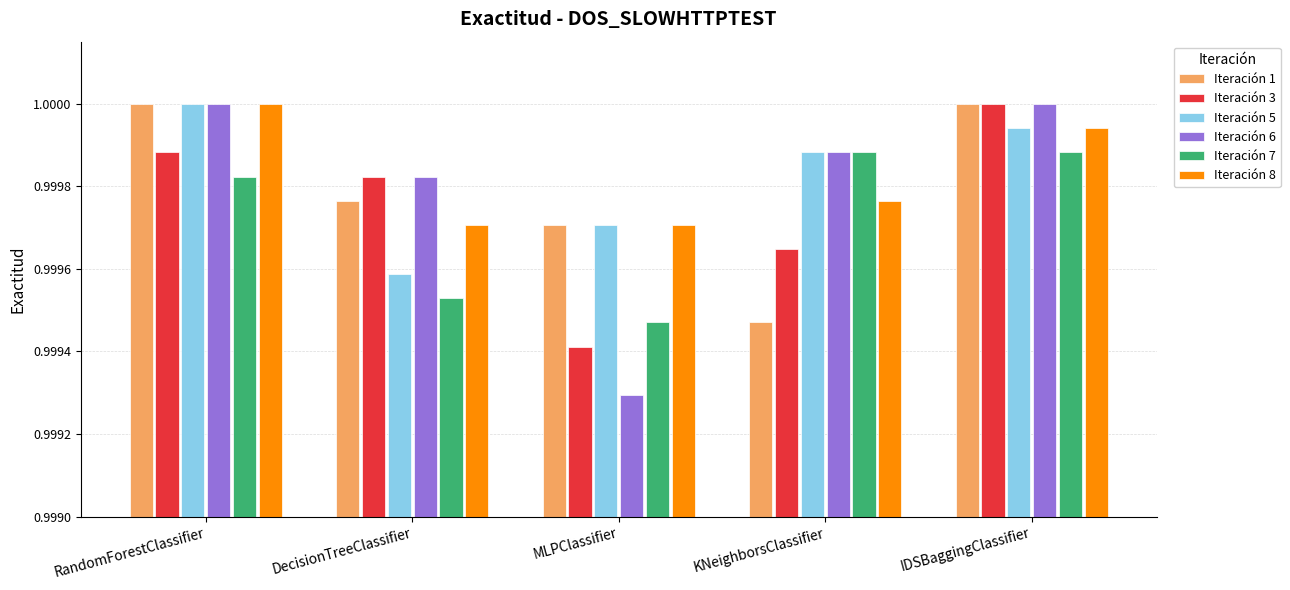

Which series has the widest spread of values?

Iteración 6